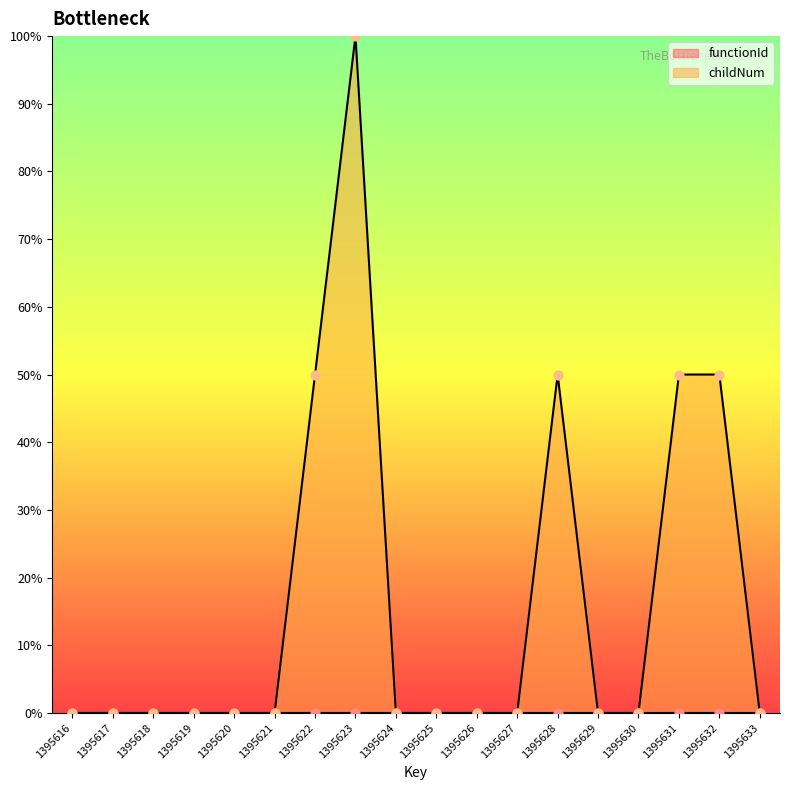

Which has a higher value, 1395616 or 1395623?

1395623